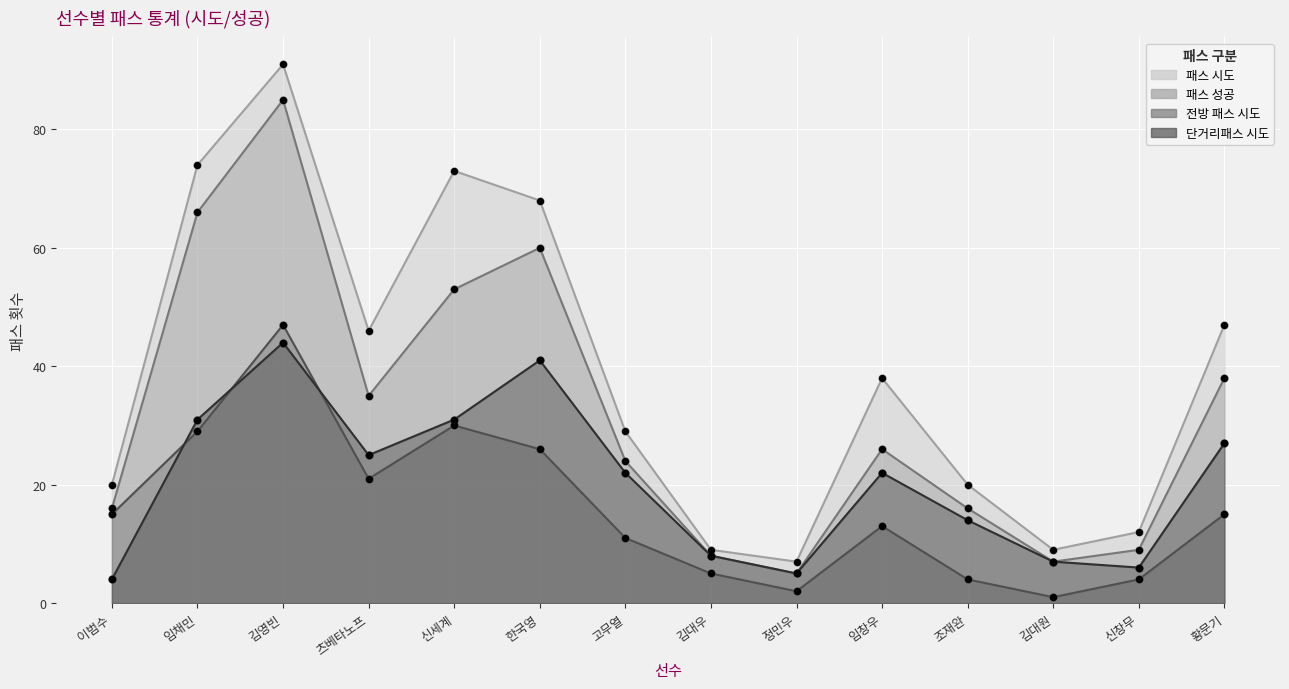

What is the total value across all series at 이범수?

55